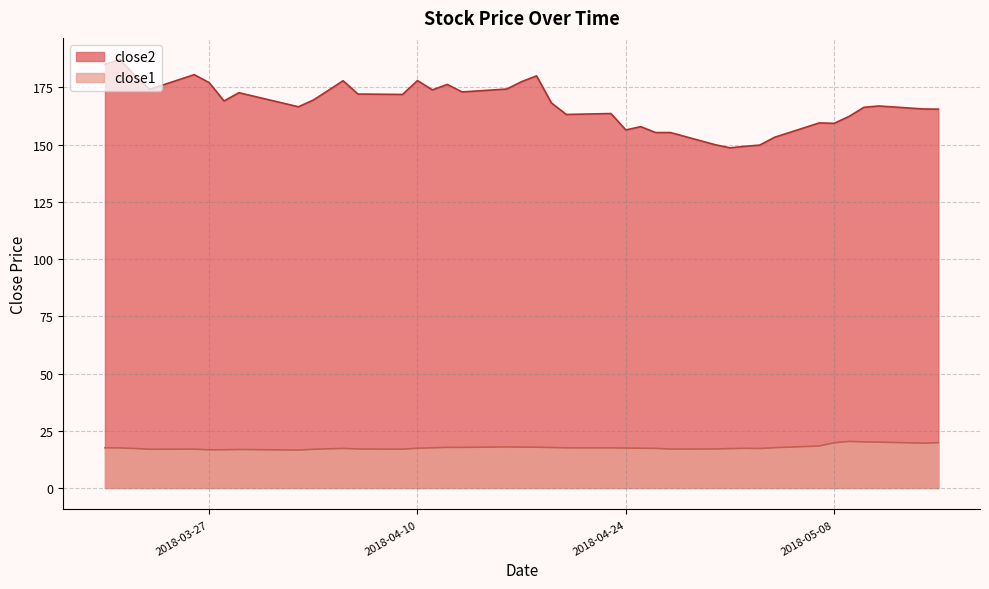

What is the lowest value of the close1 series?

16.6